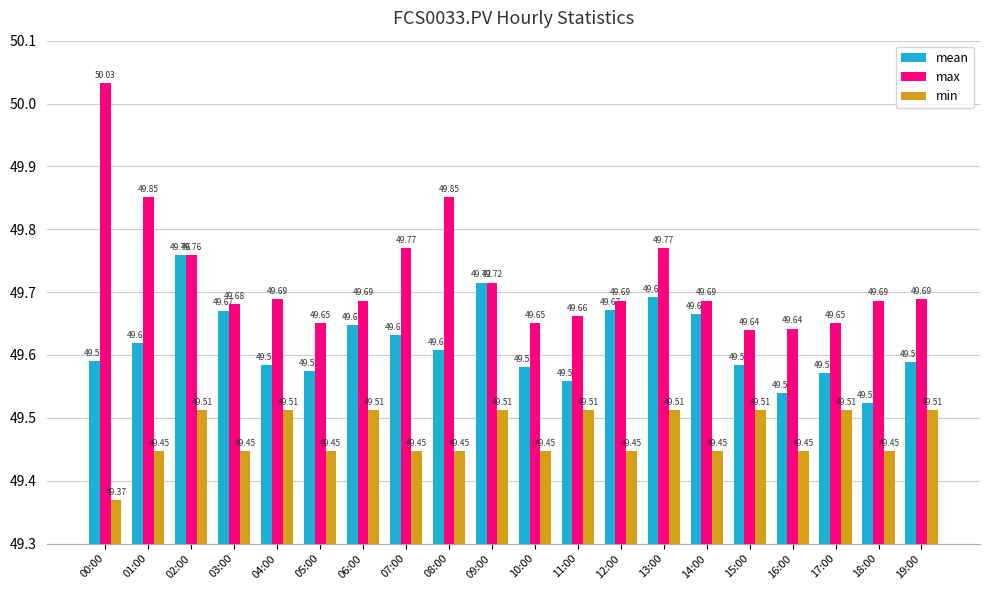

Which series changed the most between 10:00 and 16:00?

mean